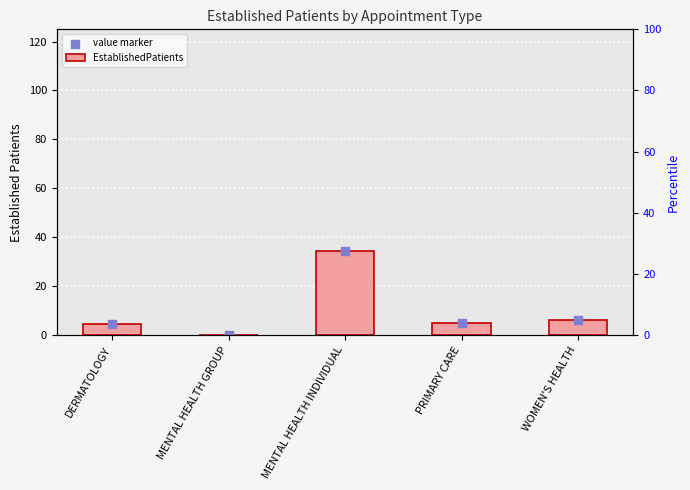

What are all the series names shown in the legend?

EstablishedPatients, value marker